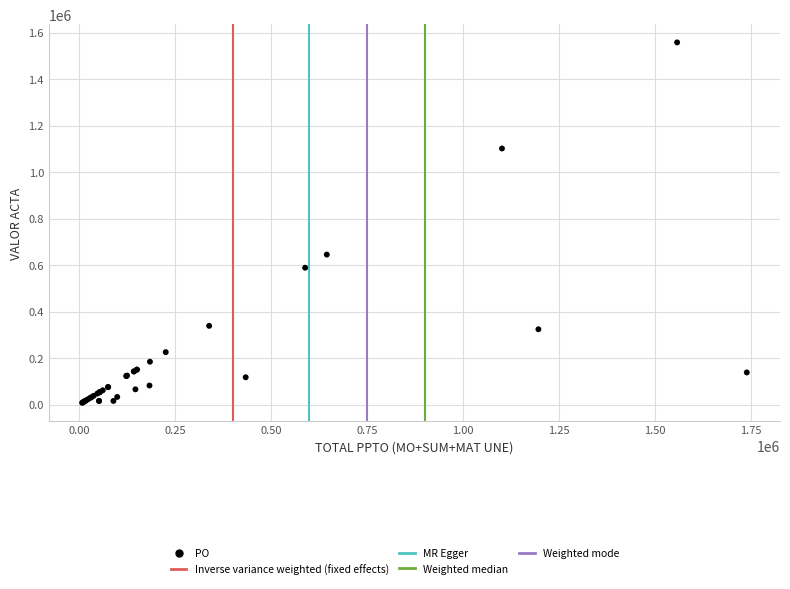

What Y value in the scatter plot is closest to 782741?

645126.8